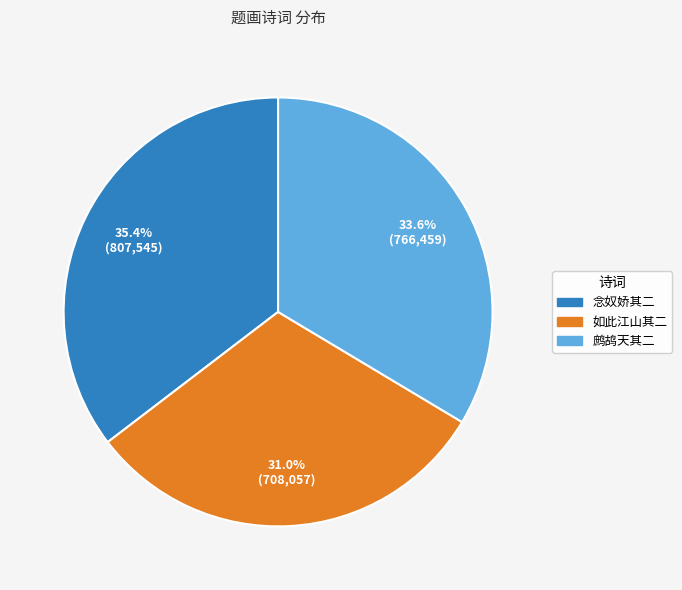

Which slice is the largest?

念奴娇其二